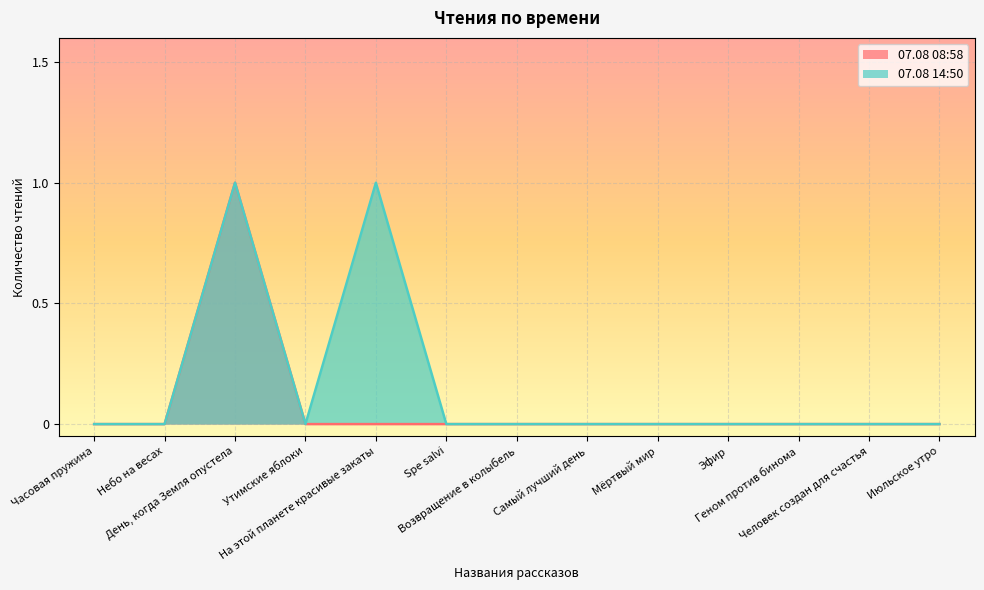

Where is the first local maximum for 07.08 08:58?

День, когда Земля опустела